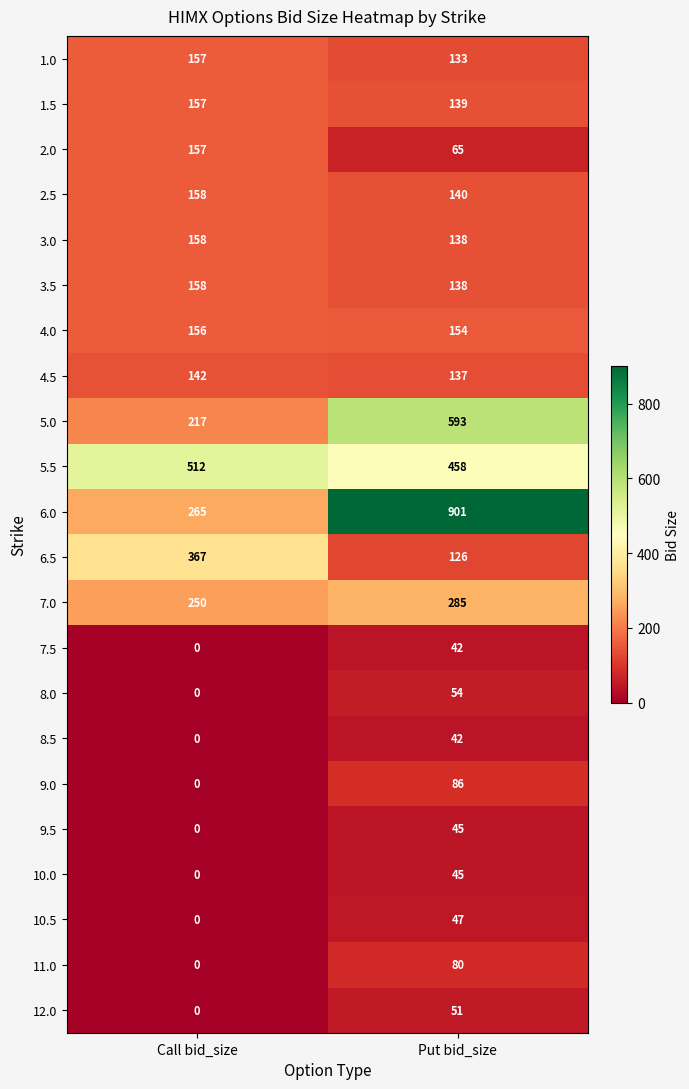

What is the average value of the 7.0 series?

268